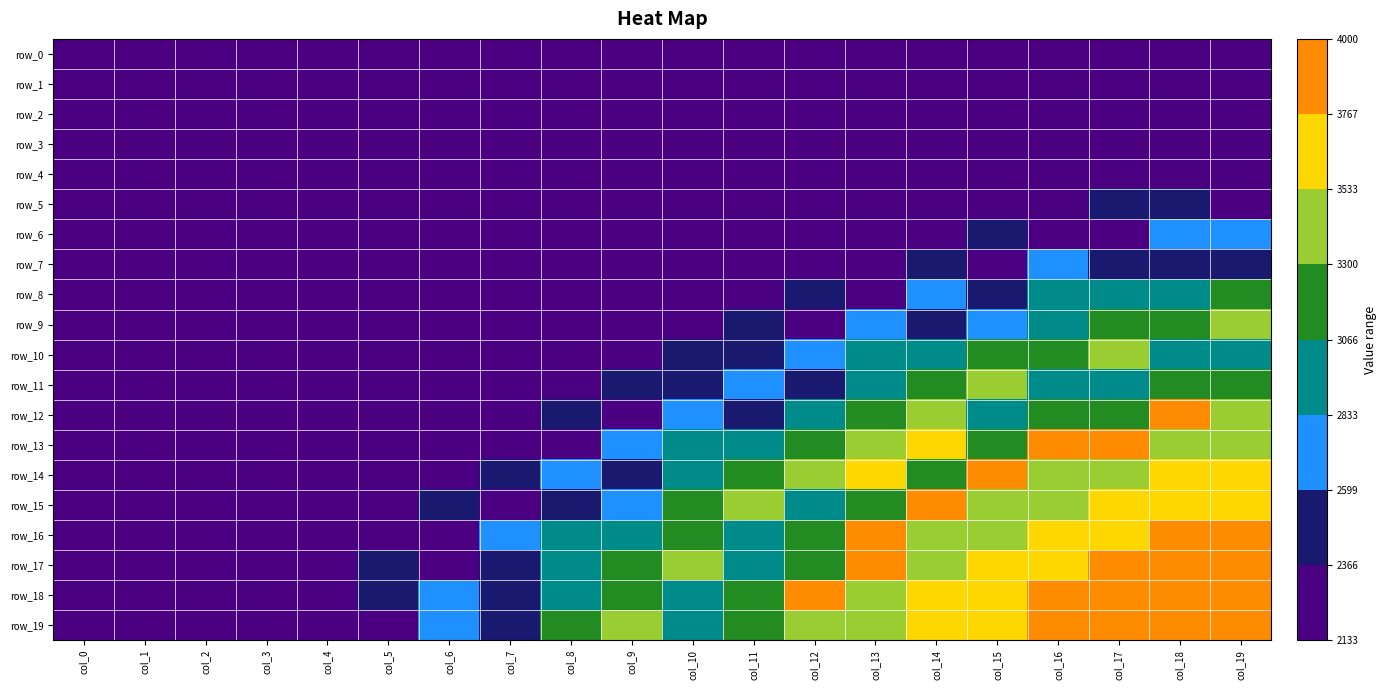

What is the spread (max minus min) of values at col_5?

307.6